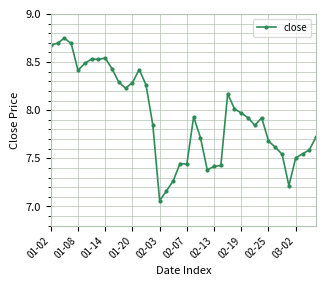

What is the sum of all values?

317.6